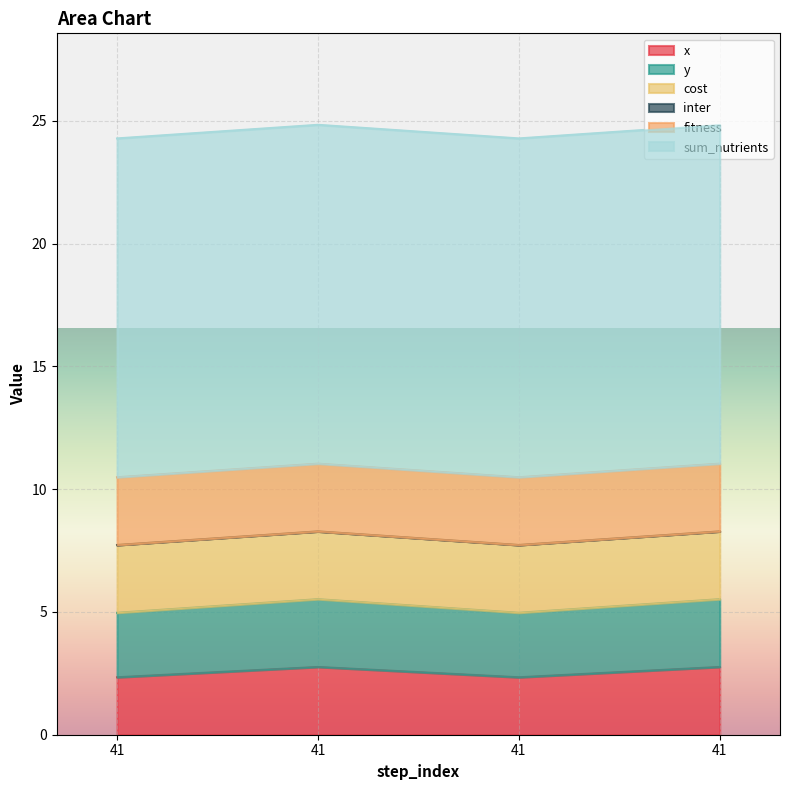

Reading left to right, transcribe all the data shown in this chart.

x: 41=2.3	41=2.8	41=2.3	41=2.8
y: 41=2.6	41=2.8	41=2.6	41=2.8
cost: 41=2.8	41=2.8	41=2.8	41=2.8
inter: 41=0.0	41=0.0	41=0.0	41=0.0
fitness: 41=2.8	41=2.8	41=2.8	41=2.8
sum_nutrients: 41=13.8	41=13.8	41=13.8	41=13.8